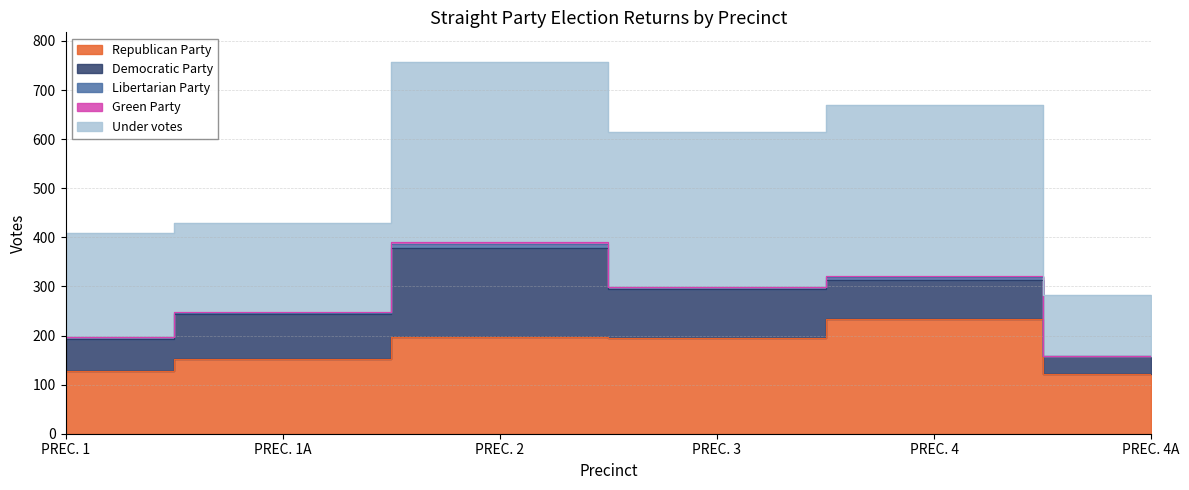

Reading left to right, what are all the values shown in this chart?

Republican Party: PREC. 1=128	PREC. 1A=153	PREC. 2=196	PREC. 3=194	PREC. 4=234	PREC. 4A=122
Democratic Party: PREC. 1=65	PREC. 1A=90	PREC. 2=183	PREC. 3=101	PREC. 4=79	PREC. 4A=36
Libertarian Party: PREC. 1=4	PREC. 1A=3	PREC. 2=7	PREC. 3=3	PREC. 4=7	PREC. 4A=0
Green Party: PREC. 1=0	PREC. 1A=1	PREC. 2=4	PREC. 3=0	PREC. 4=2	PREC. 4A=0
Under votes: PREC. 1=212	PREC. 1A=183	PREC. 2=367	PREC. 3=317	PREC. 4=347	PREC. 4A=124